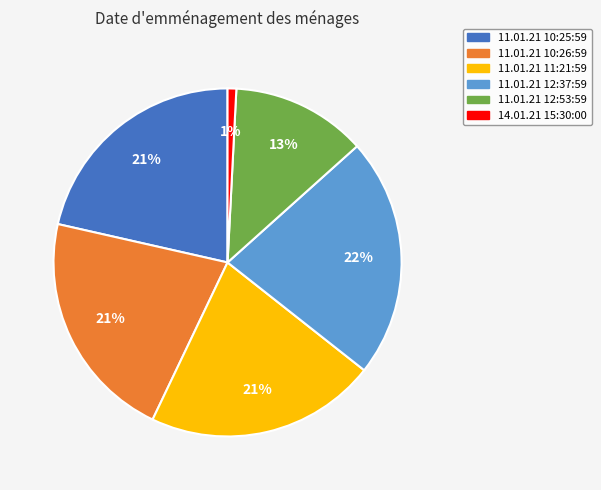

Between 14.01.21 15:30:00 and 11.01.21 10:26:59, which is larger?

11.01.21 10:26:59